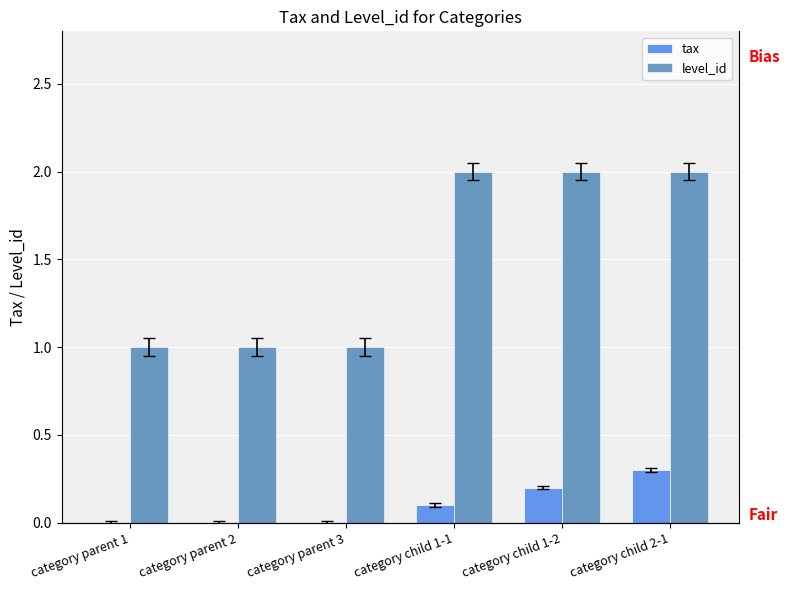

Between category child 1-1 and category child 1-2, which series saw the biggest shift?

tax